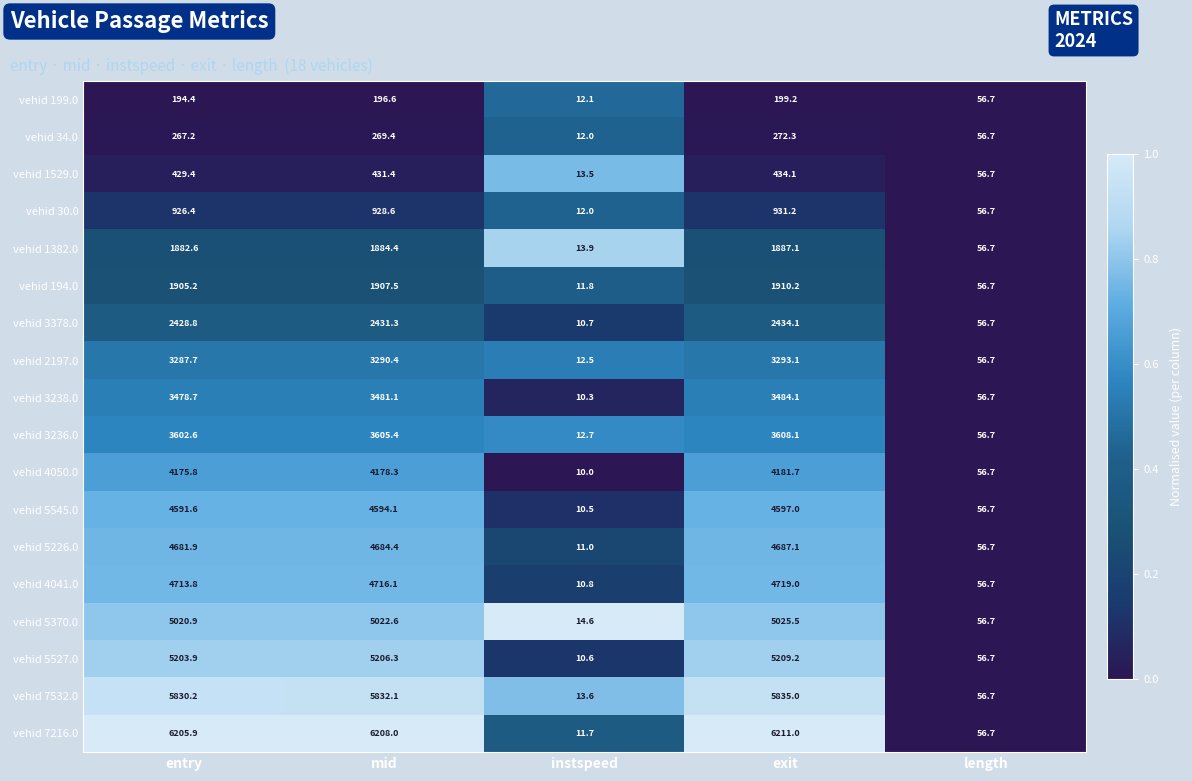

The value of vehid 5545.0 at exit is 6092.2. True or false?

False